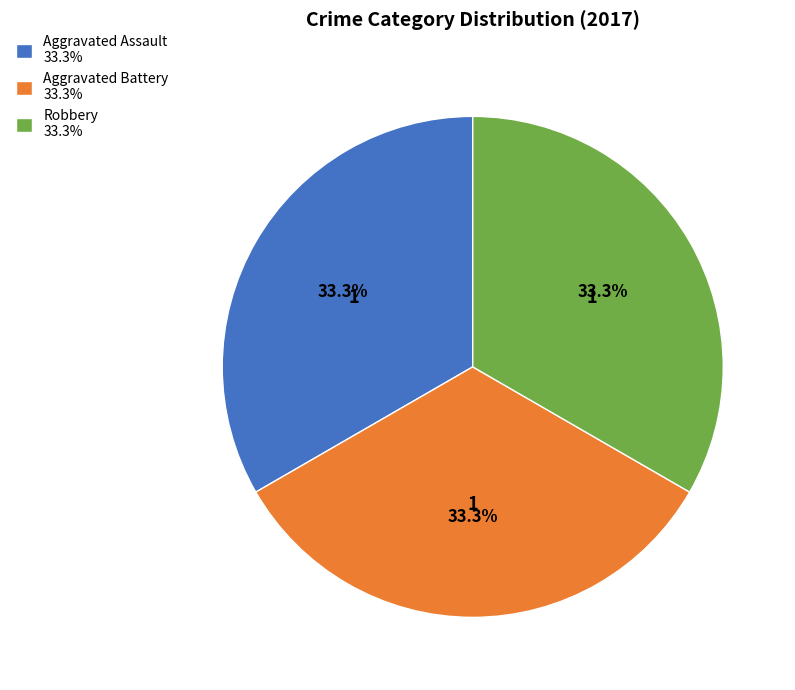

Is there any slice that represents more than half of the pie?

No